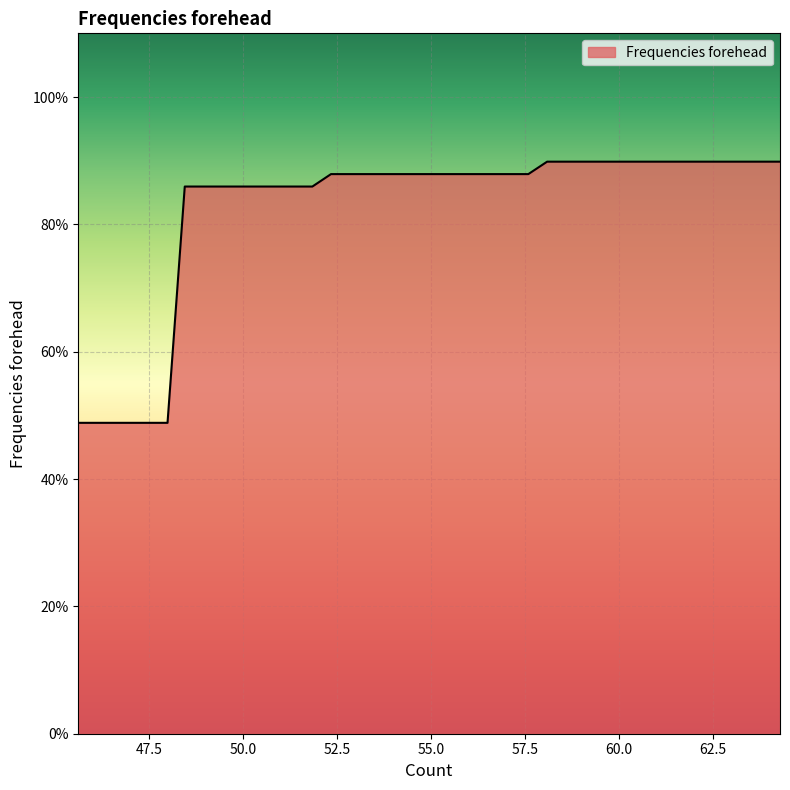

What is the smallest value displayed?

48.8